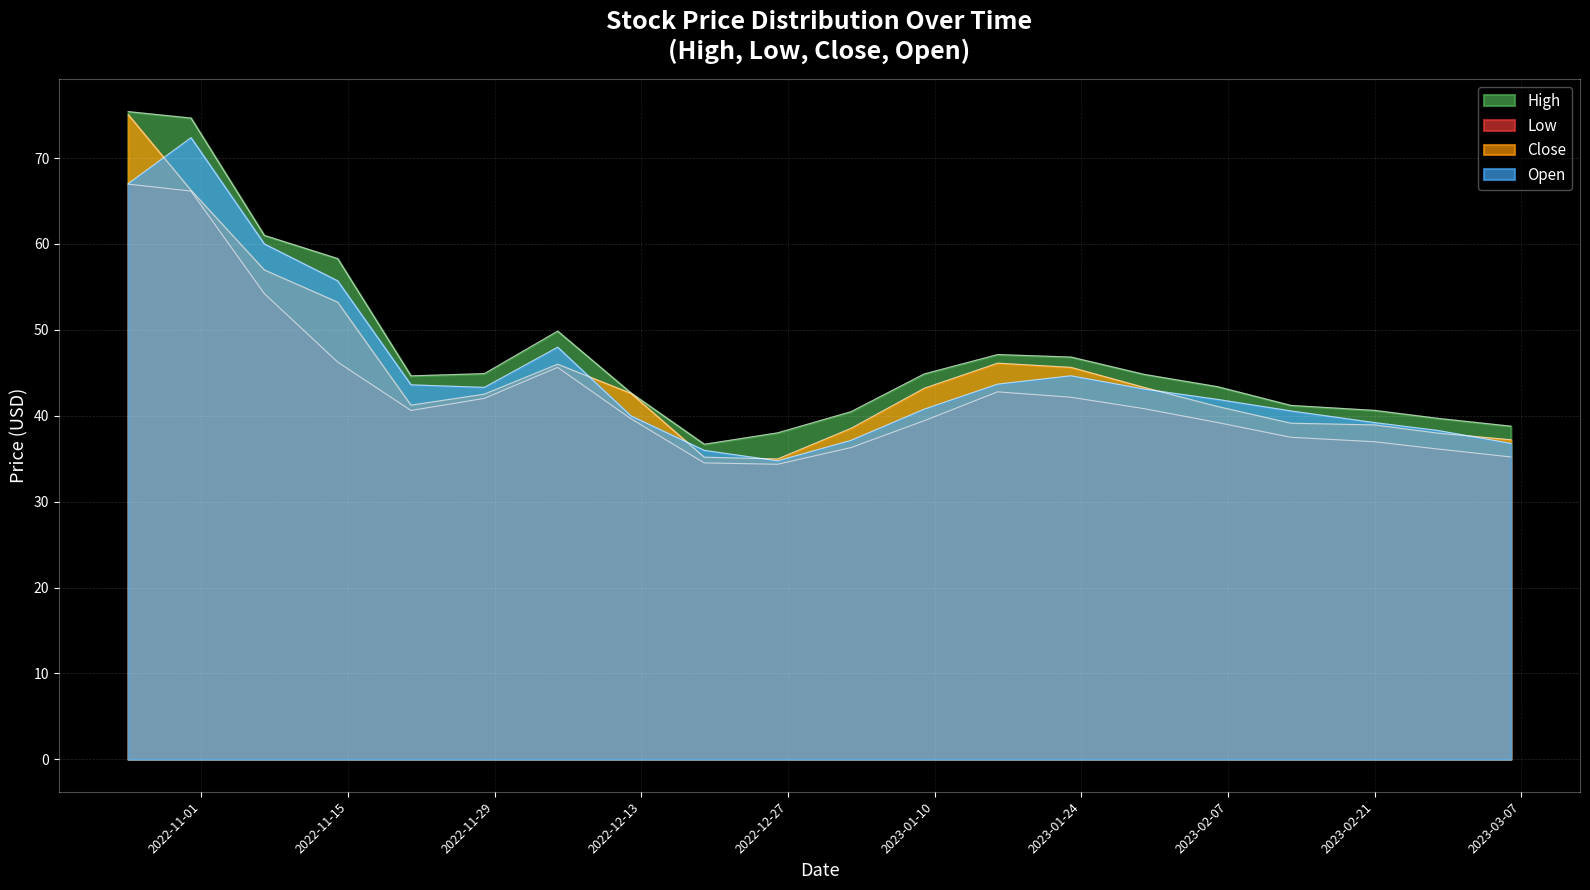

At how many categories does at least one series exceed 68?

2